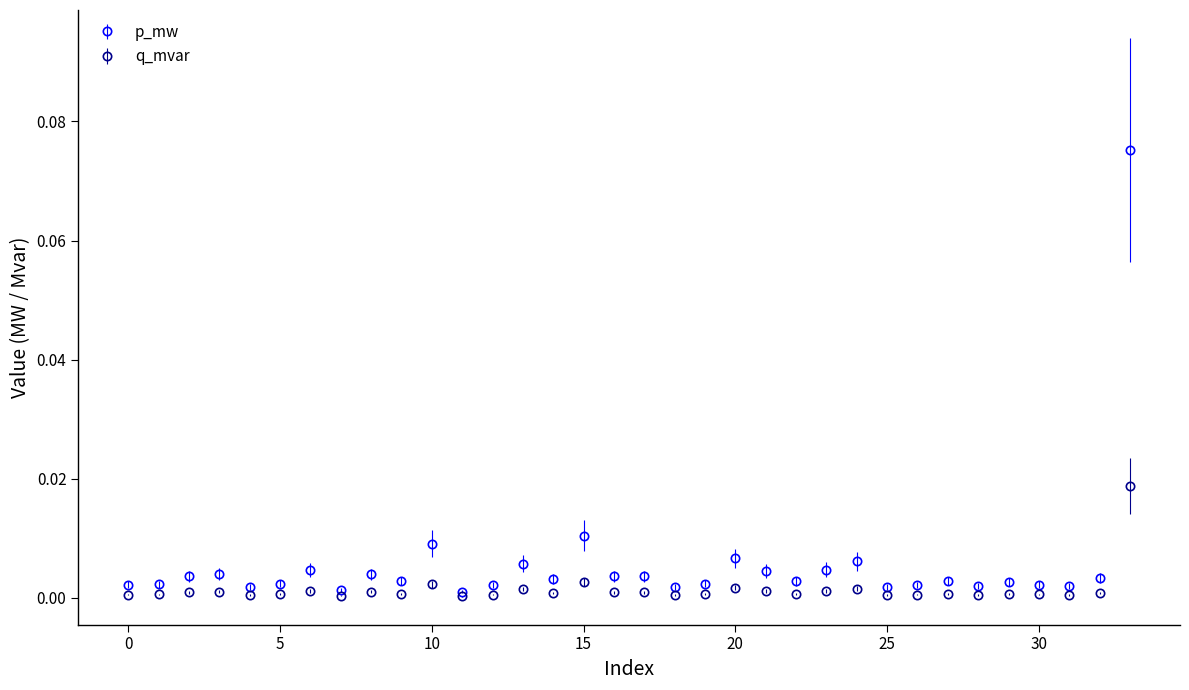

True or false: p_mw has more than 0 interior local peaks.

True